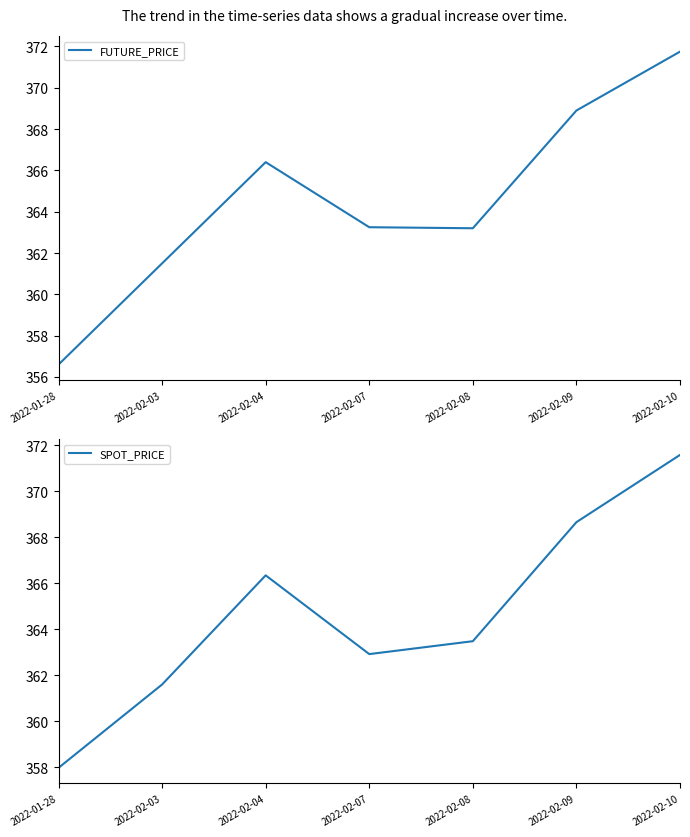

Is the value of SPOT_PRICE at 2022-02-04 greater than the value of FUTURE_PRICE at 2022-02-09?

No